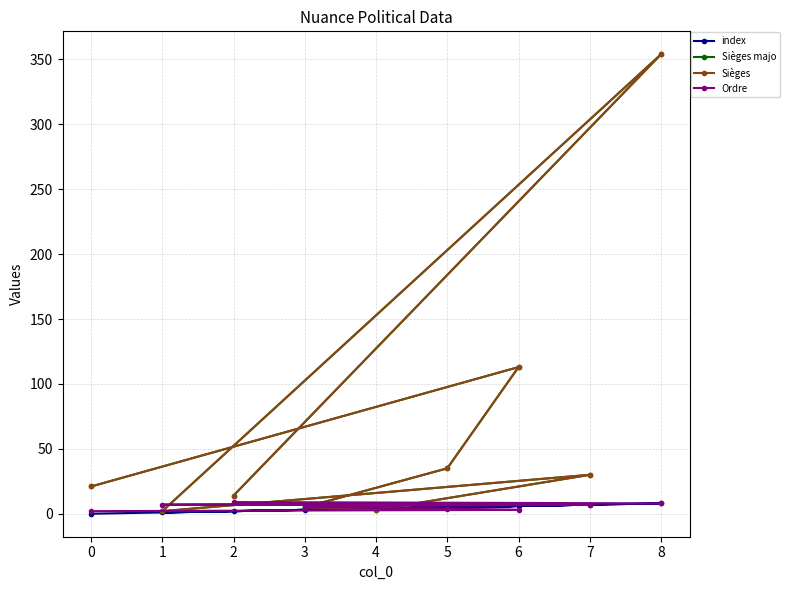

What is the average value of the Ordre series?

6